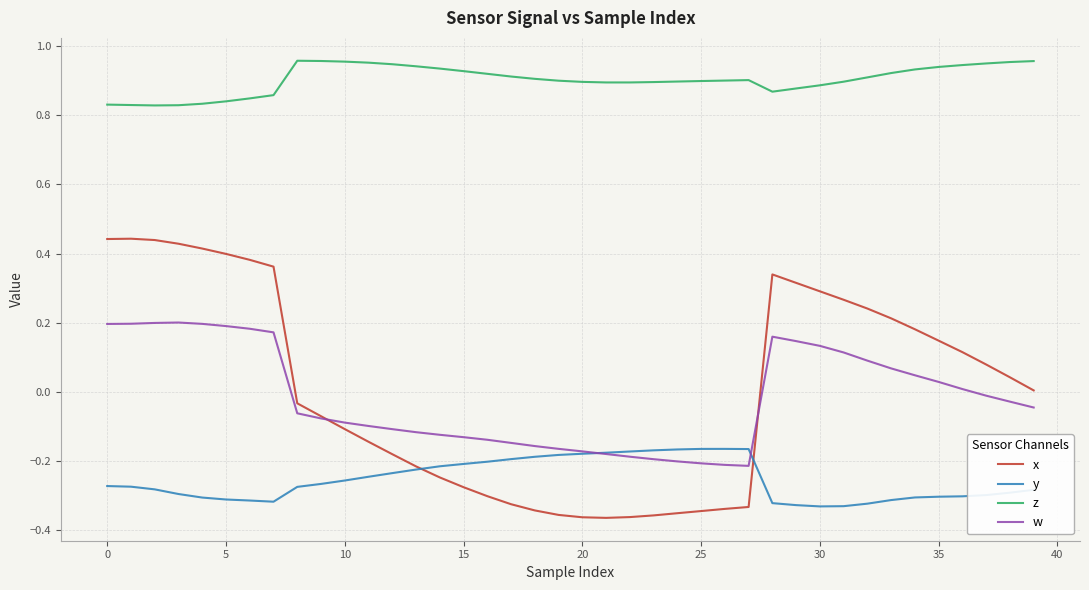

Which series has the largest range (max minus min)?

x